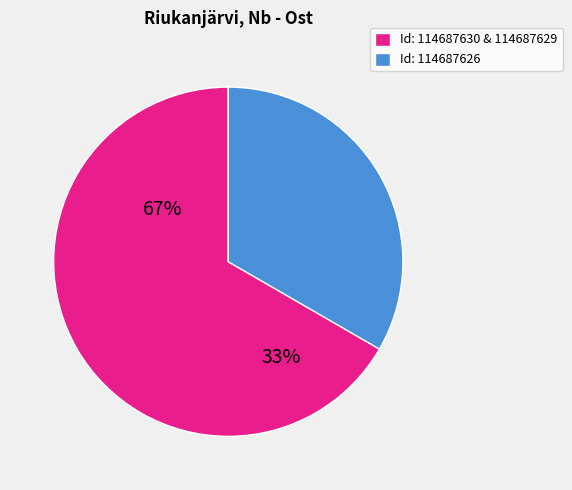

Count the number of slices in the pie.

2